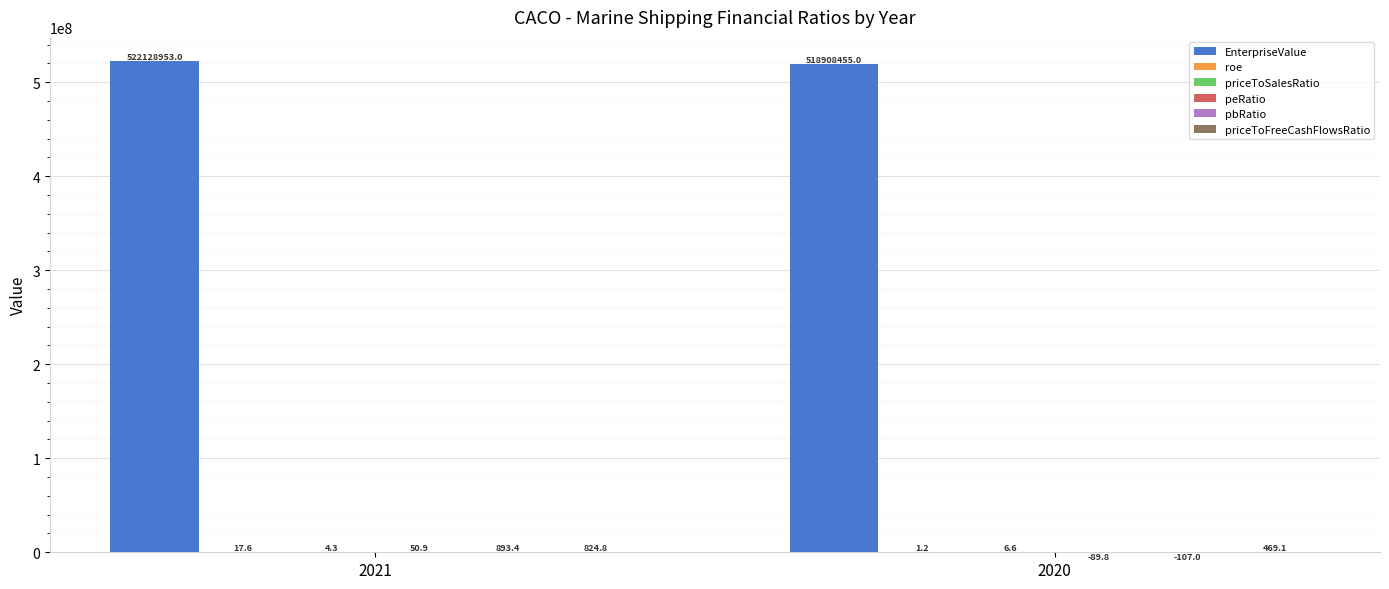

Between 2021 and 2020, which series saw the biggest shift?

EnterpriseValue